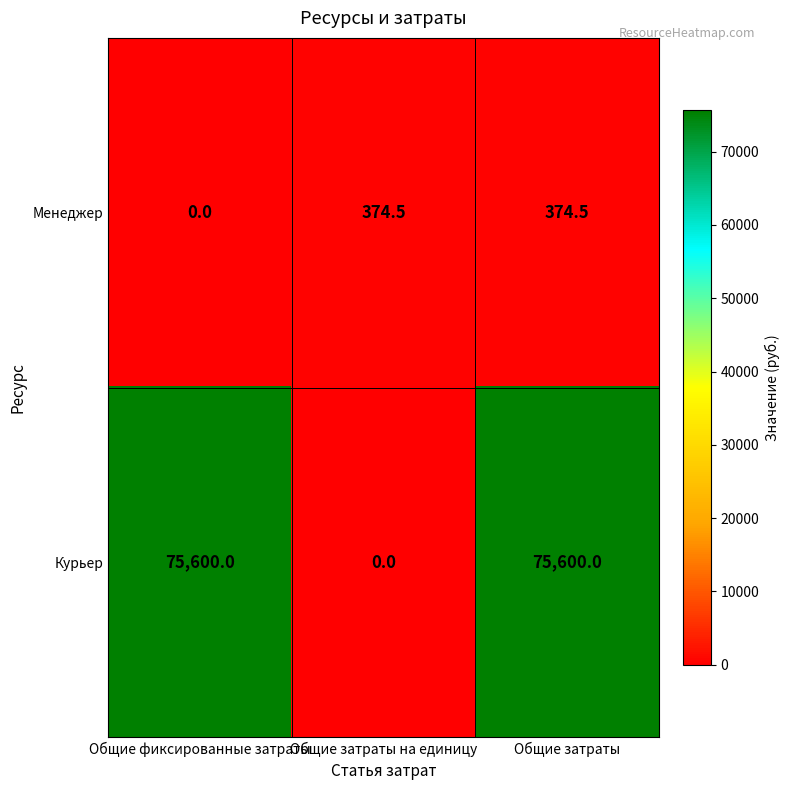

Reading left to right, extract all data points from this chart.

Менеджер: Общие фиксированные затраты=0.0	Общие затраты на единицу=374.5	Общие затраты=374.5
Курьер: Общие фиксированные затраты=75600.0	Общие затраты на единицу=0.0	Общие затраты=75600.0